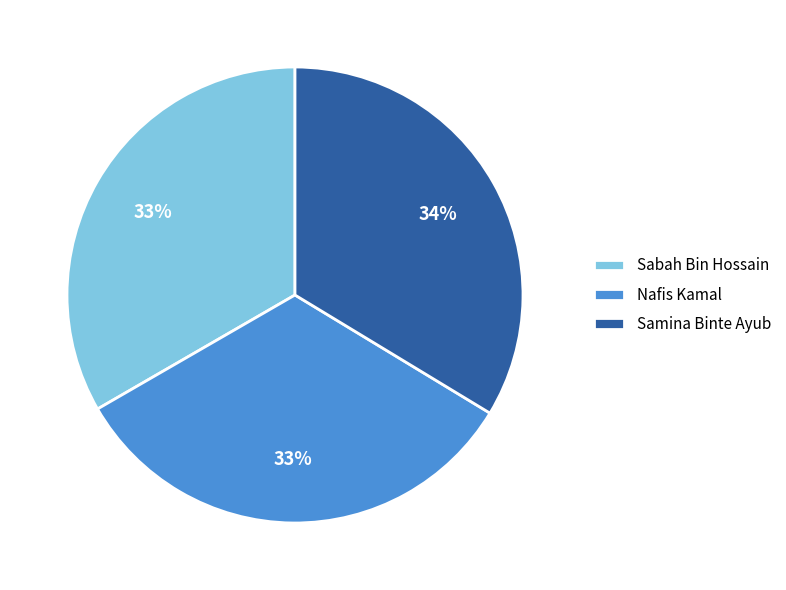

Does Sabah Bin Hossain represent more than half of the total?

No